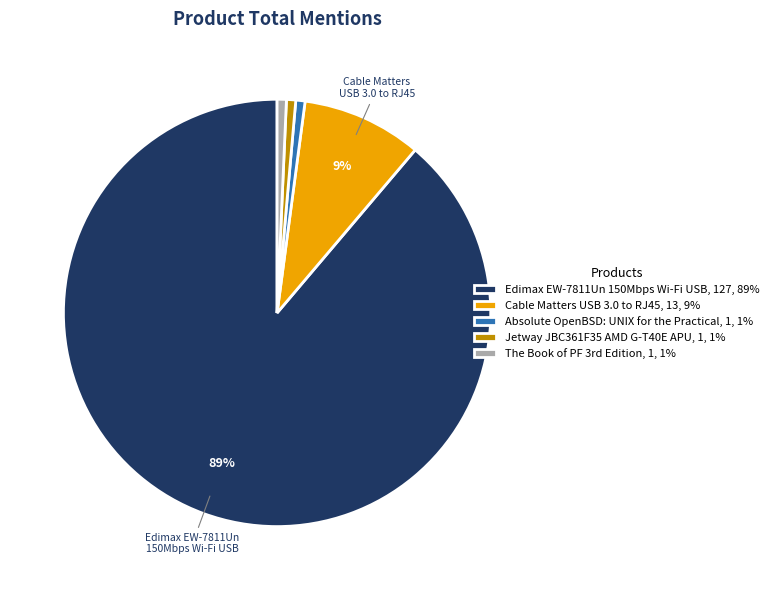

Does any single category account for the majority?

Yes